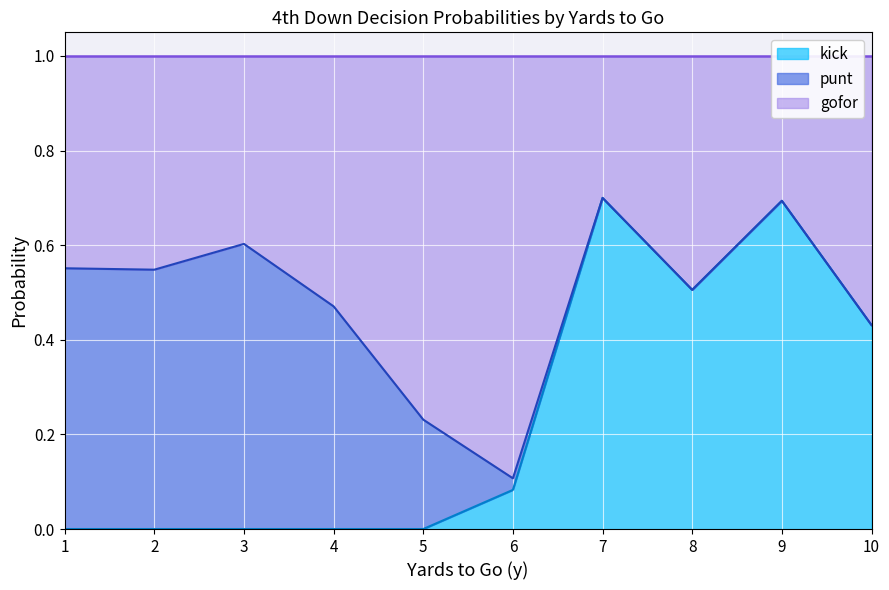

What is the maximum value for kick?

0.7